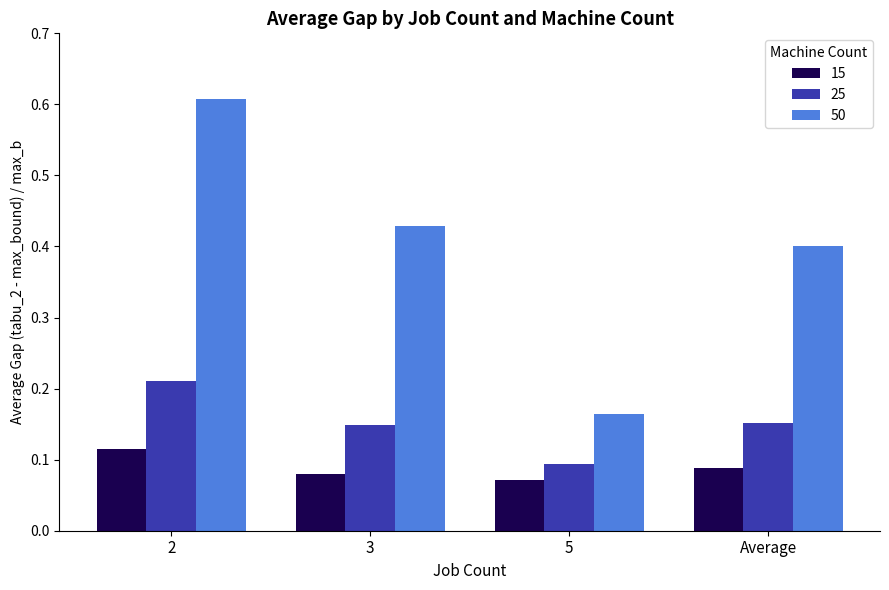

Is the value of 50 at Average greater than the value of 25 at 3?

Yes